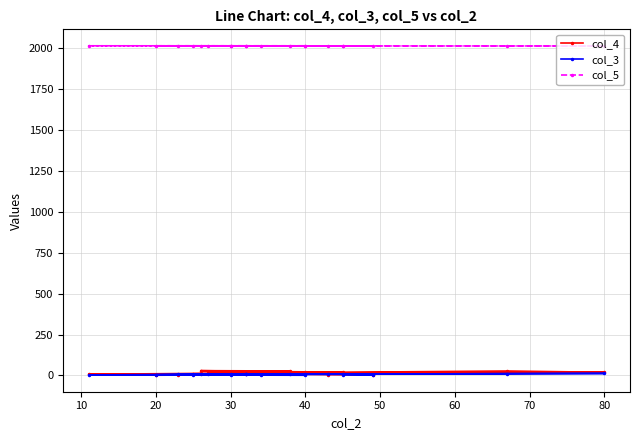

What are all the series names shown in the legend?

col_4, col_3, col_5